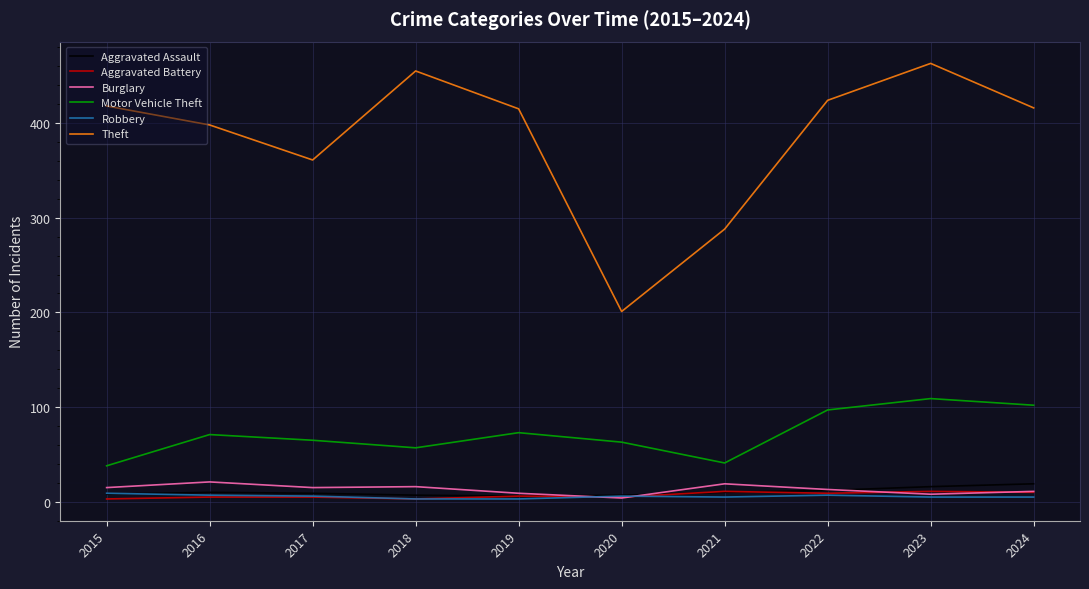

What is the difference between the Aggravated Assault values at 2016 and 2022?

2